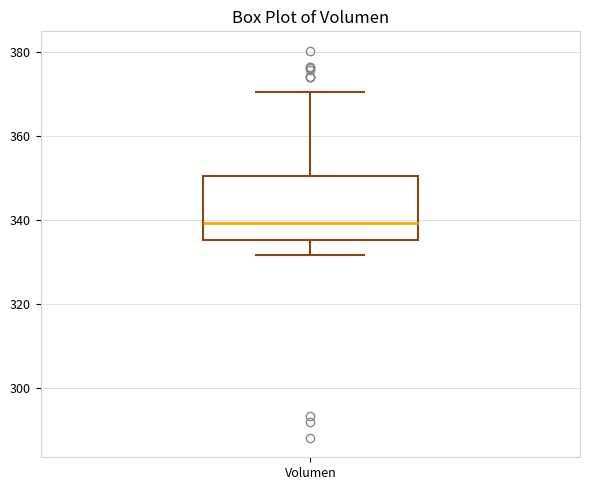

Where is the upper edge of the box for Volumen on the y-axis? The values are not printed on the chart, so give them approximately, as read against the axis.

350